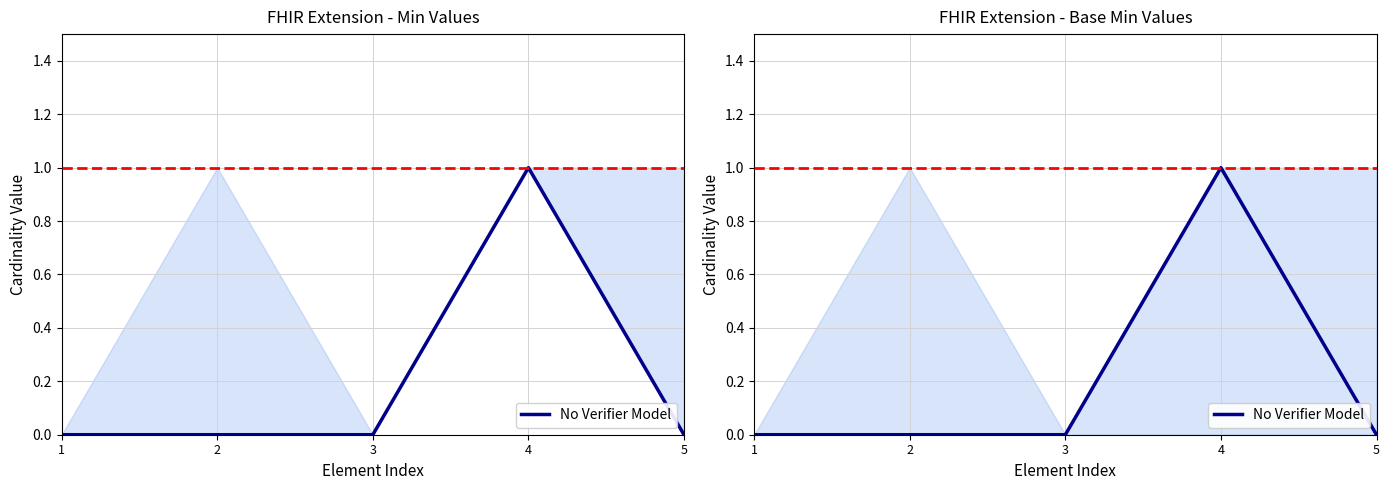

Reading right to left, list all the values displayed in this chart.

0	1	0	0	0